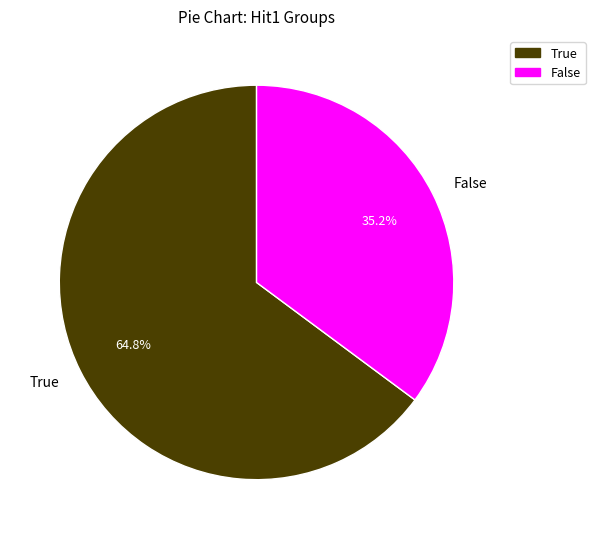

Which category has the smallest portion of the pie?

False